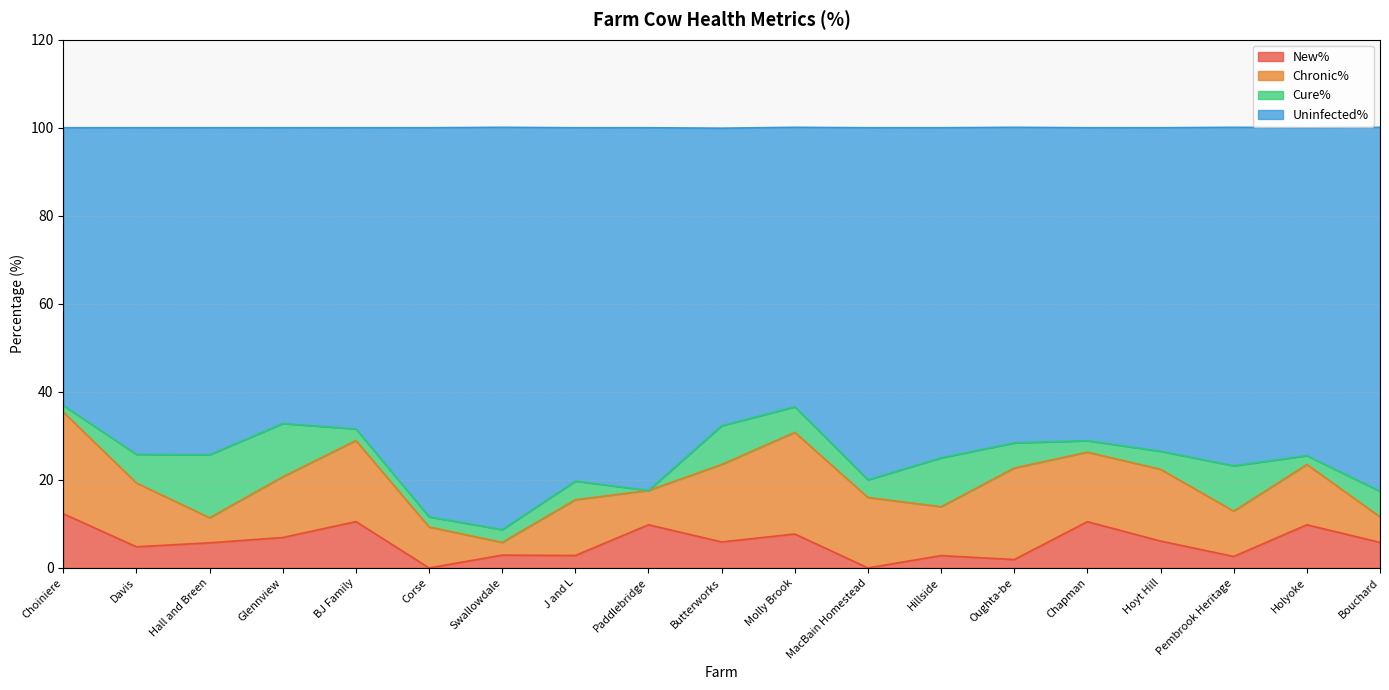

What is the total value across all series at Pembrook Heritage?

100.1